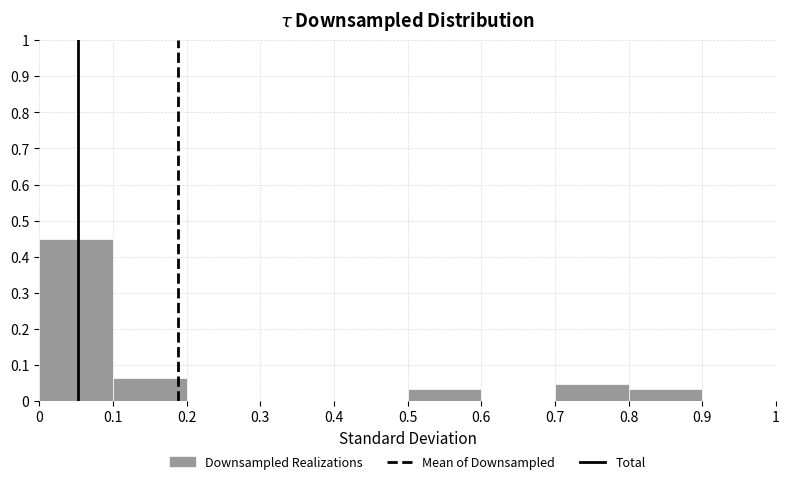

Reading left to right, transcribe this chart: for each bar, give the range it covers on the x-axis and its height. The values are not printed on the chart, so give them approximately, as read against the axis.

0 to 0.1: 0.45
0.1 to 0.2: 0.06
0.2 to 0.3: 0
0.3 to 0.4: 0
0.4 to 0.5: 0
0.5 to 0.6: 0.03
0.6 to 0.7: 0
0.7 to 0.8: 0.05
0.8 to 0.9: 0.03
0.9 to 1: 0